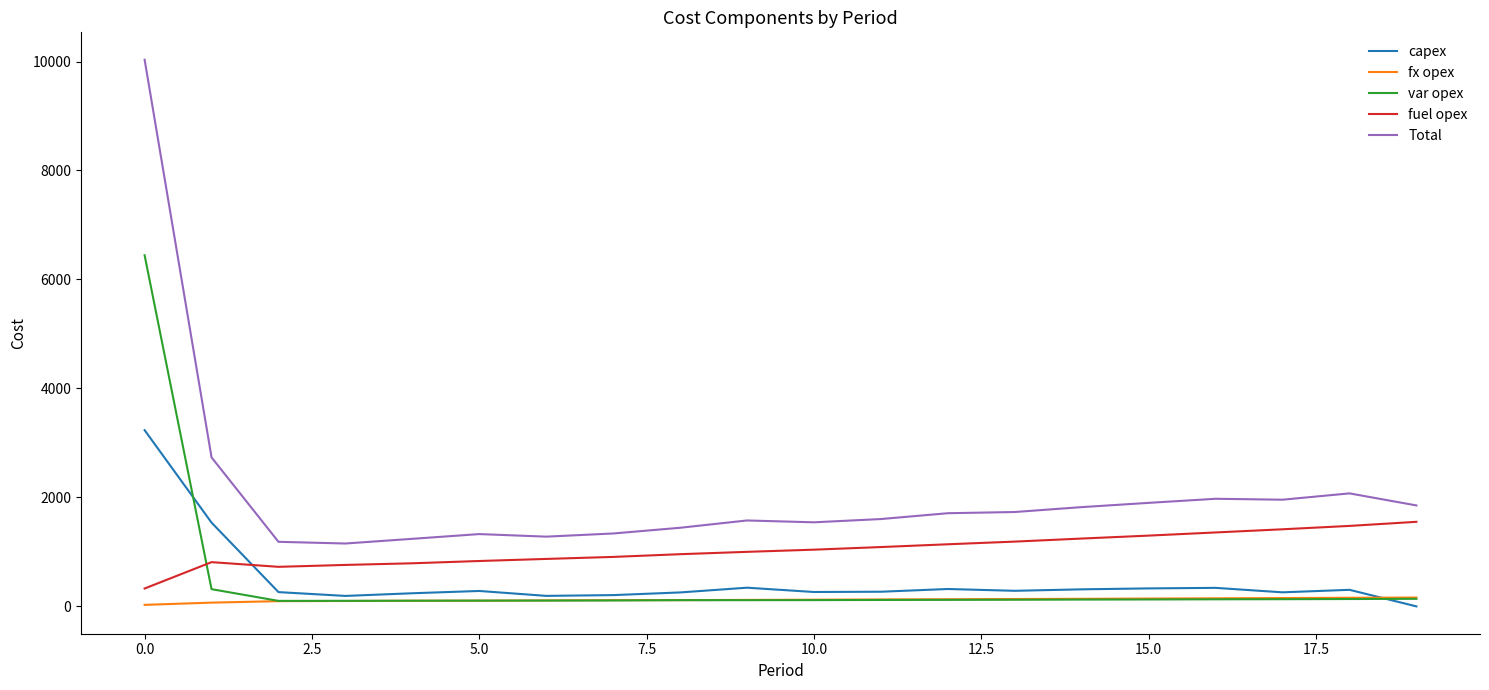

Does the chart display data point markers on the line(s)?

No